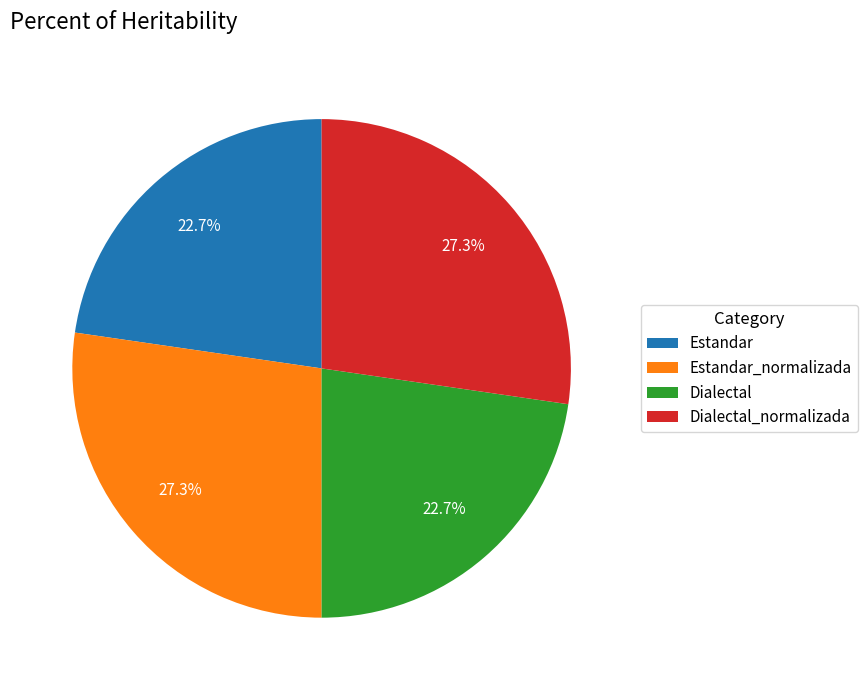

Does Dialectal represent more than half of the total?

No